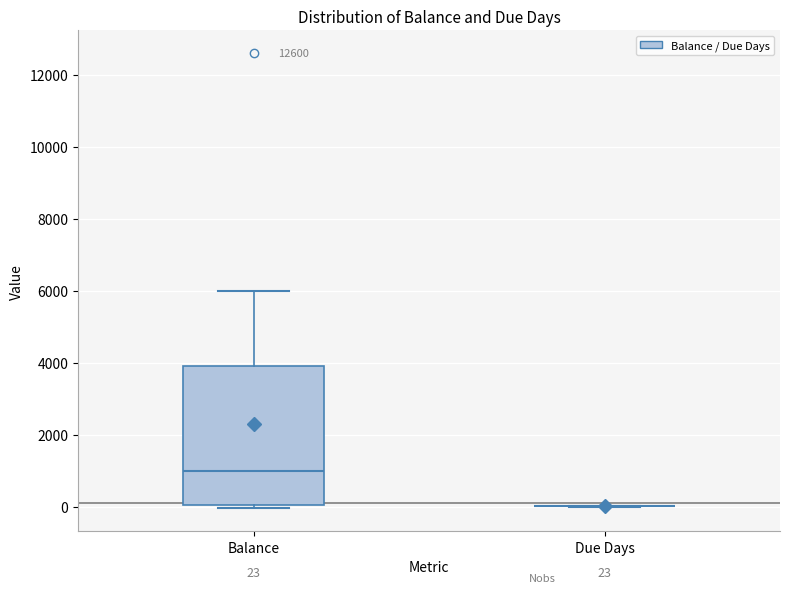

Comparing the boxes themselves (not the whiskers), which one is the tallest?

Balance